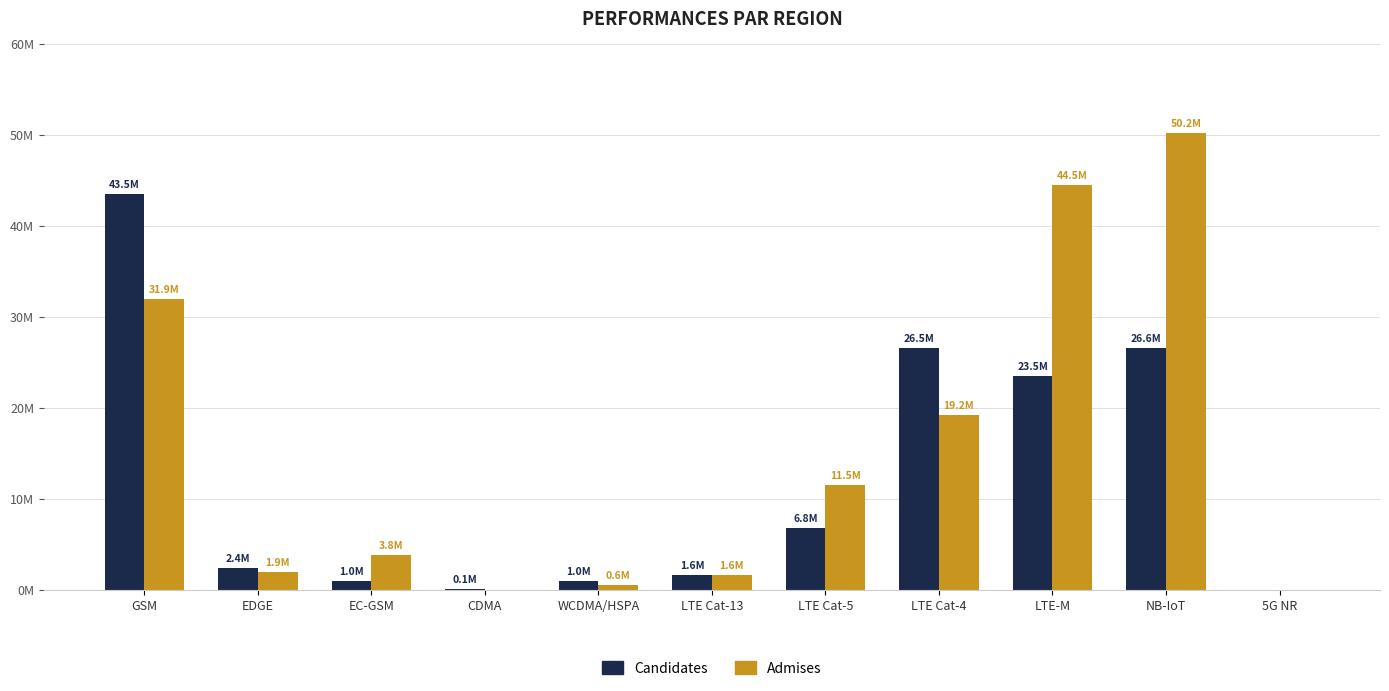

Are the bars grouped side by side (vs. stacked)?

Yes